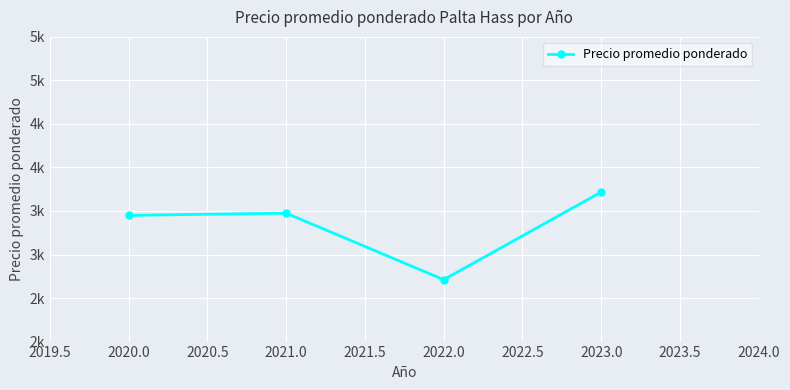

True or false: the data has more than 1 interior local peaks.

False